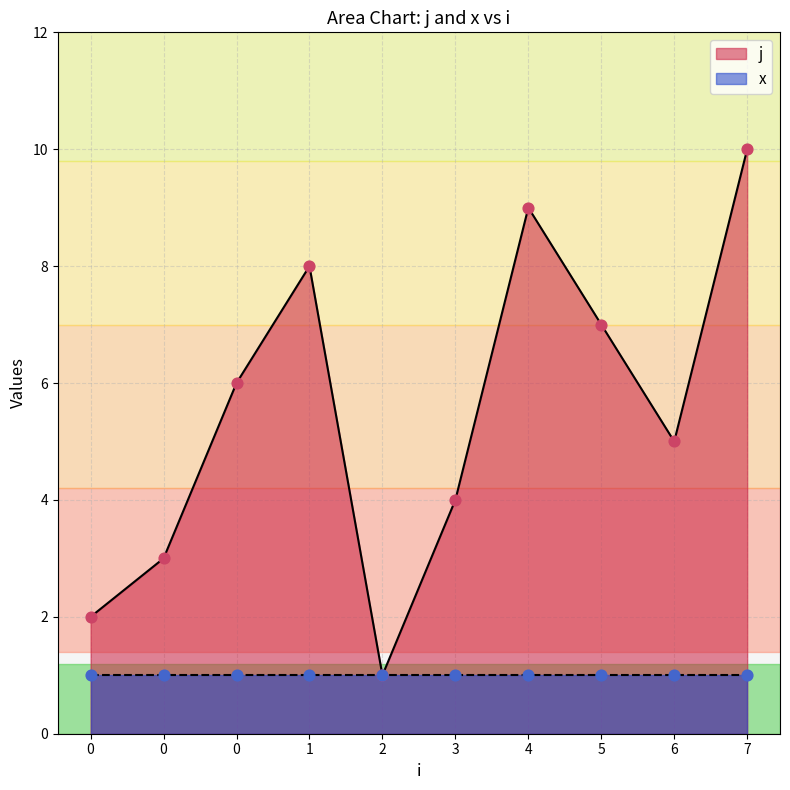

Between 3 and 0, which is larger?

3